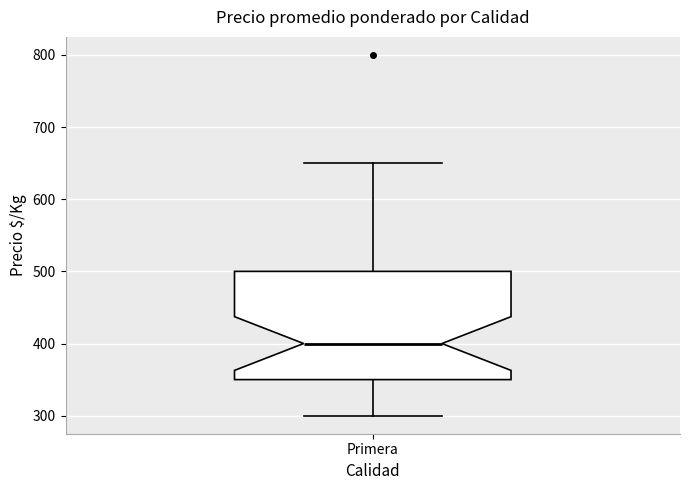

Read this box plot against the y-axis: the position of the median line, the range covered by the box, and the ends of both whiskers. The values are not printed on the chart, so give them approximately, as read against the axis.

median 400, box 350 to 500, whiskers 300 to 650